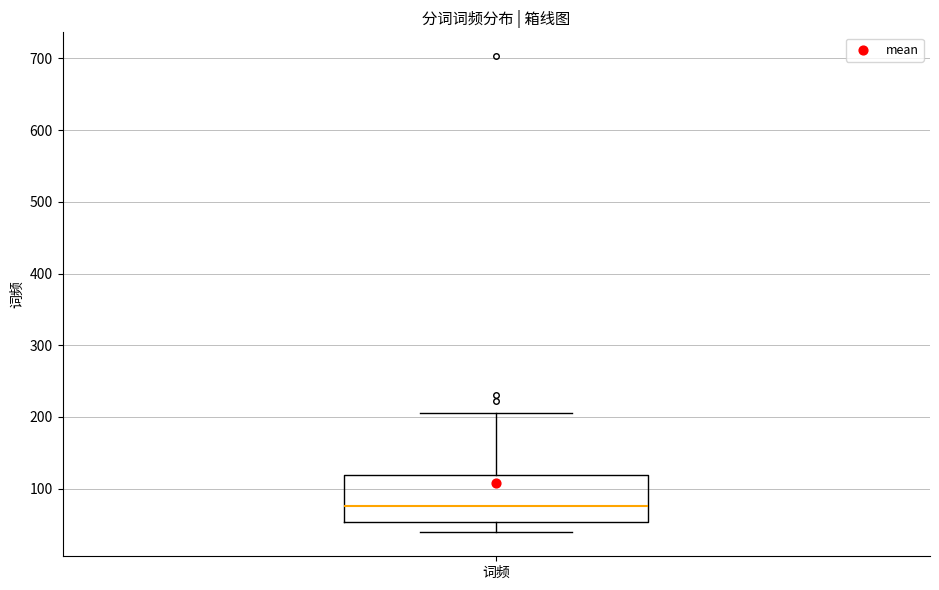

Transcribe this box plot: give where the median line is, the range the box spans, and where the two whiskers end, as read against the y-axis. The values are not printed on the chart, so give them approximately, as read against the axis.

median 80, box 50 to 120, whiskers 40 to 210